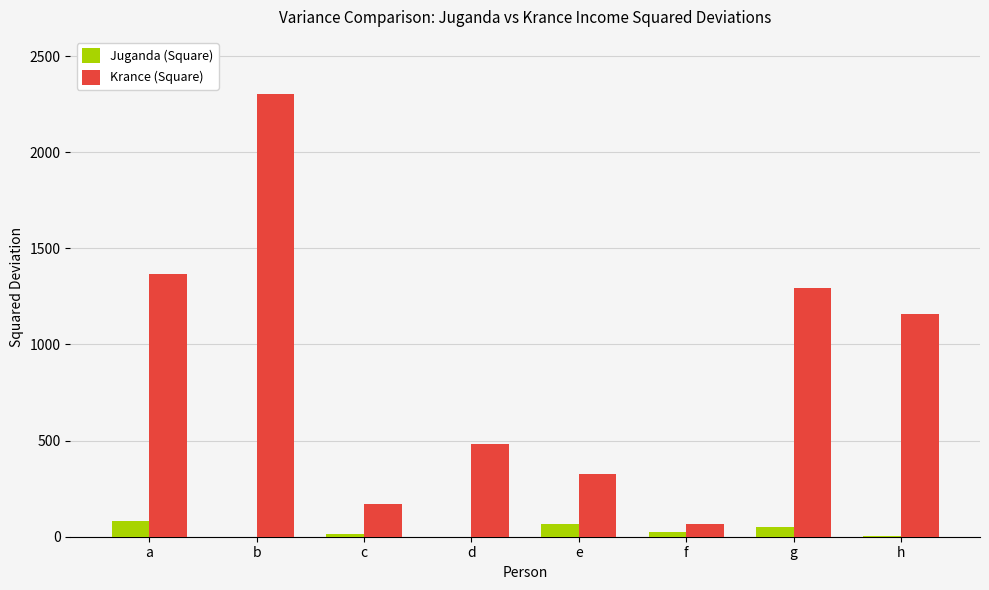

What is the average value of the Juganda (Square) series?

30